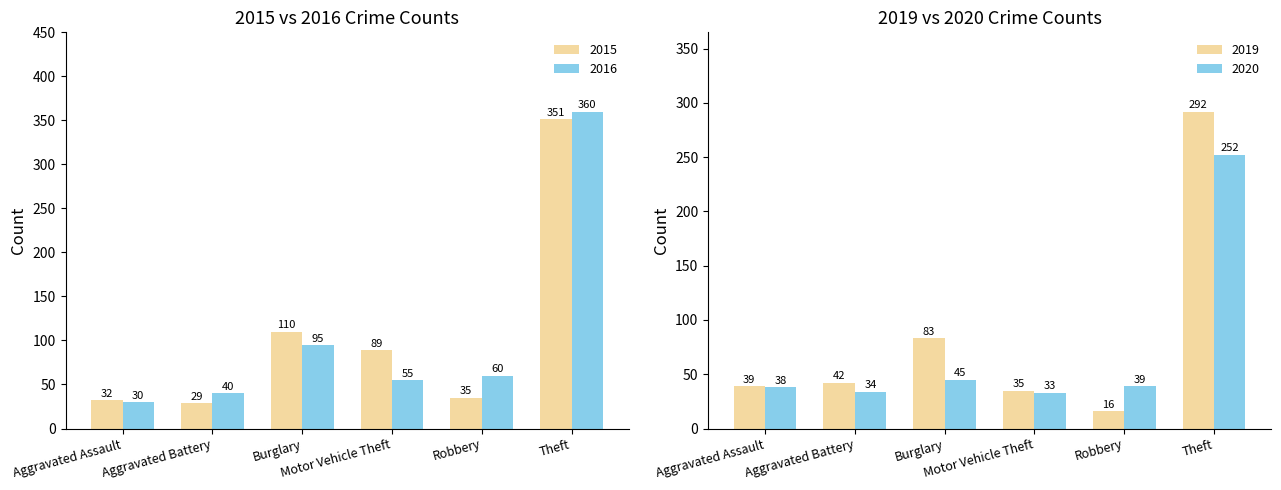

Are the bars horizontal?

No